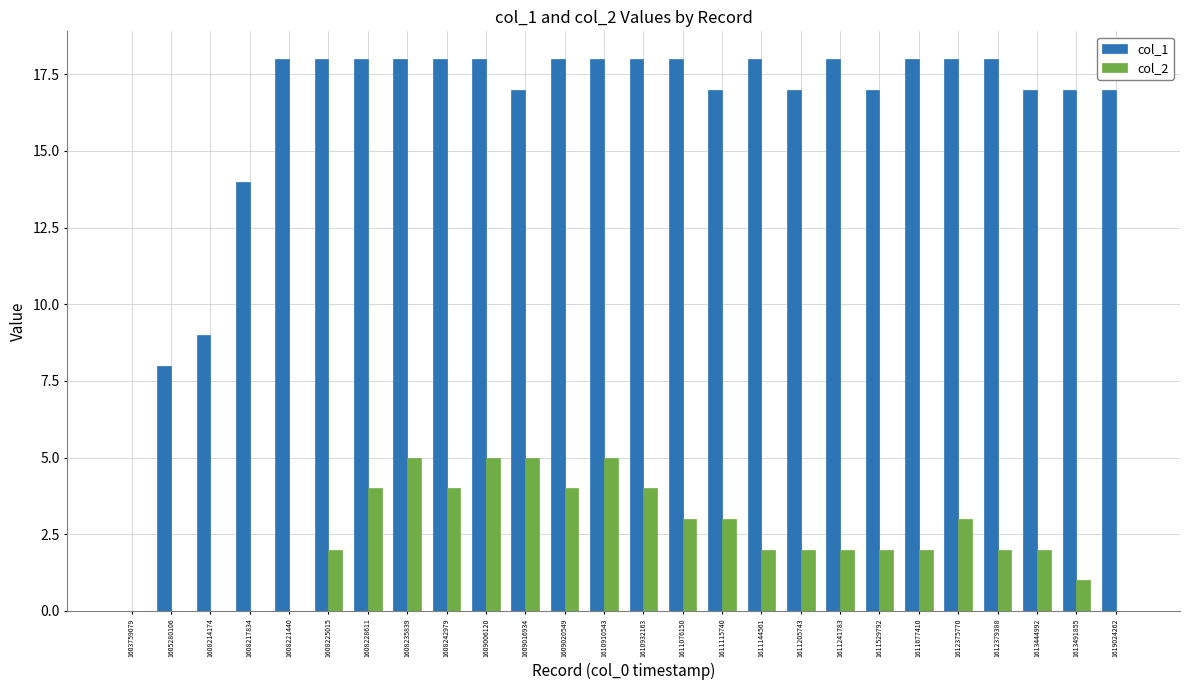

Between 1608217834 and 1619024262, which series saw the biggest shift?

col_1